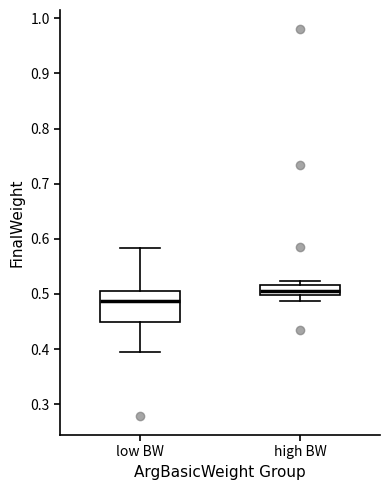

Where is the lower edge of the box for high BW on the y-axis? The values are not printed on the chart, so give them approximately, as read against the axis.

0.50